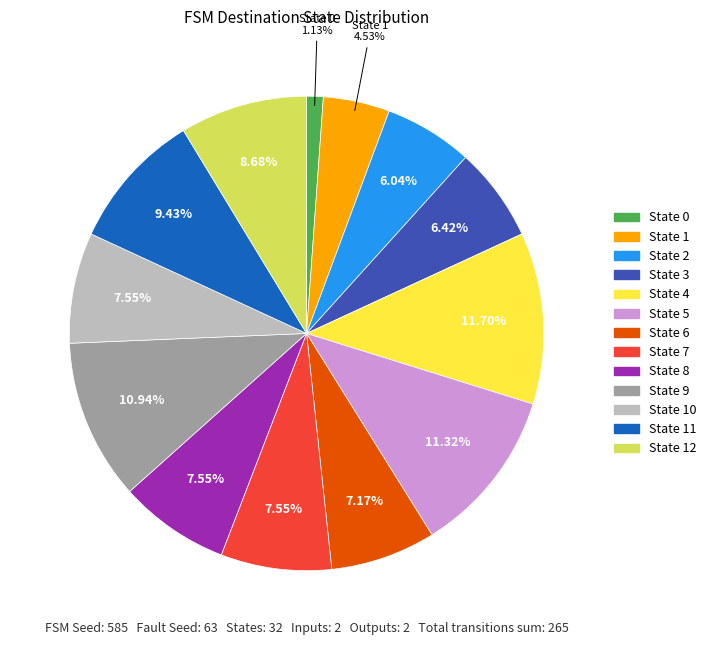

True or false: State 7 accounts for 8% of the total.

True